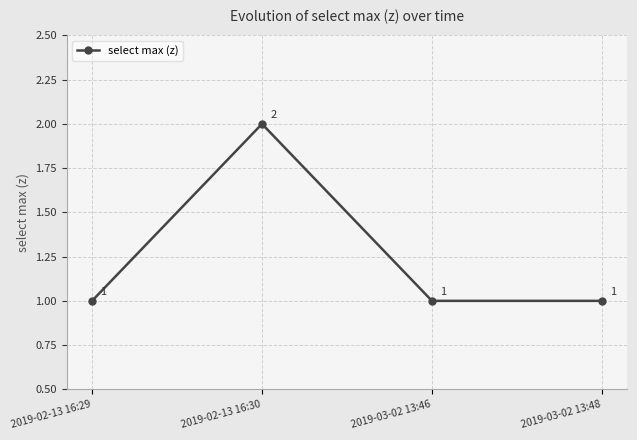

What is the value of the 3rd point from the left?

1